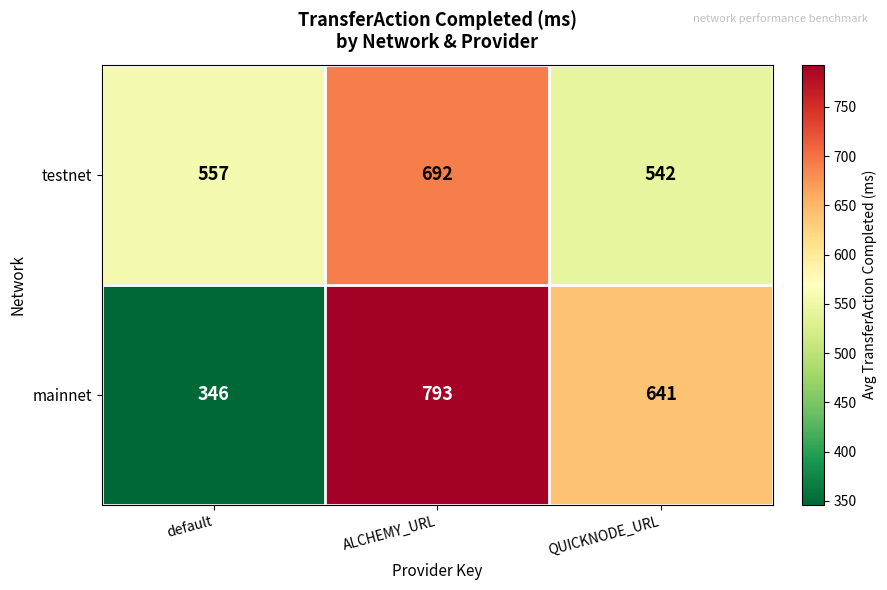

Is it true that mainnet equals 346 at default?

True